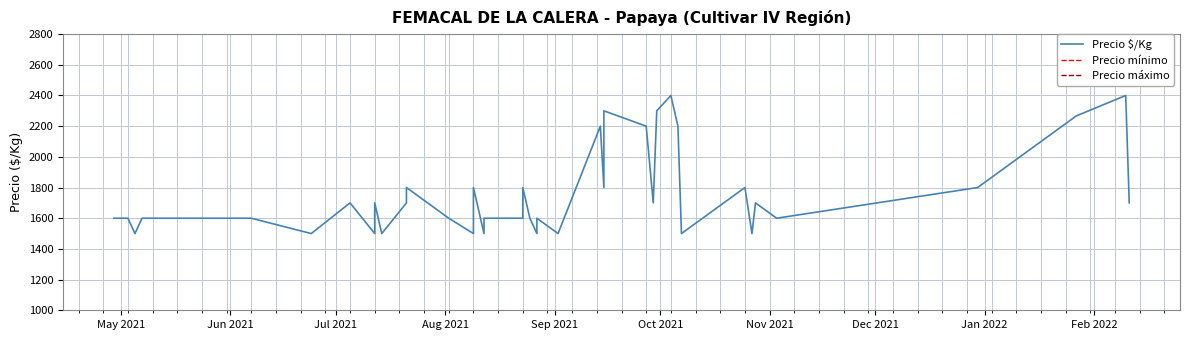

How many interior local valleys does the Precio mínimo series have?

13